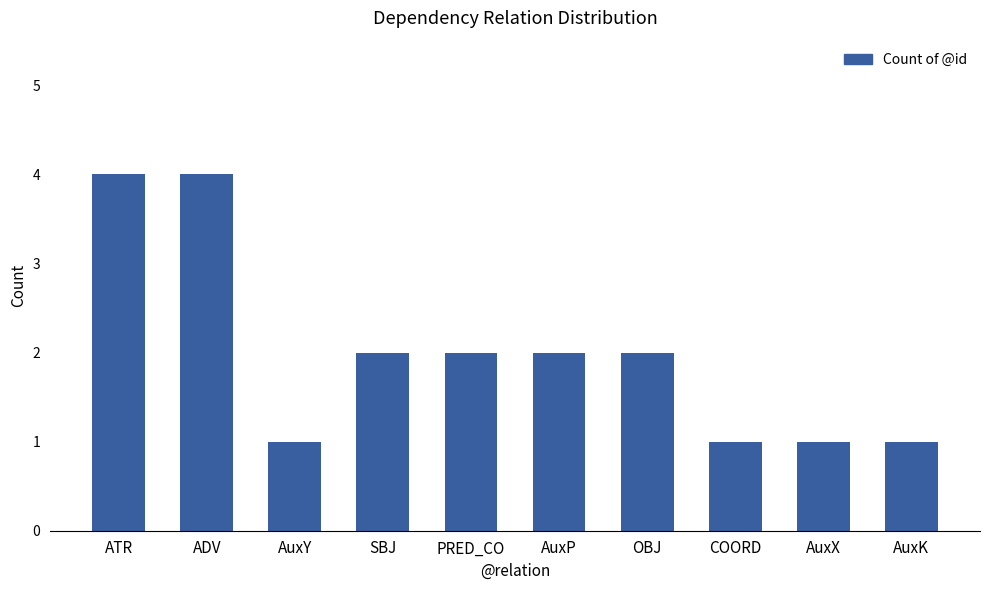

What is the difference between the second highest and minimum values?

3